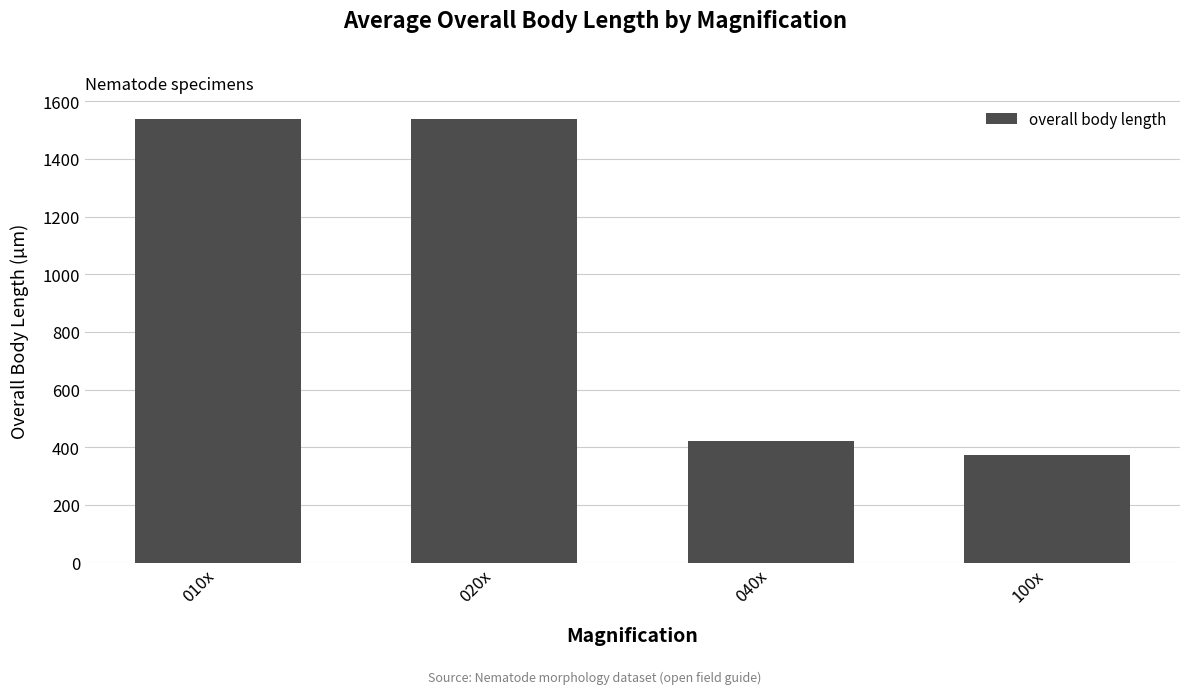

Reading right to left, transcribe all the data shown in this chart.

100x=371.6	040x=420.7	020x=1536.9	010x=1536.9